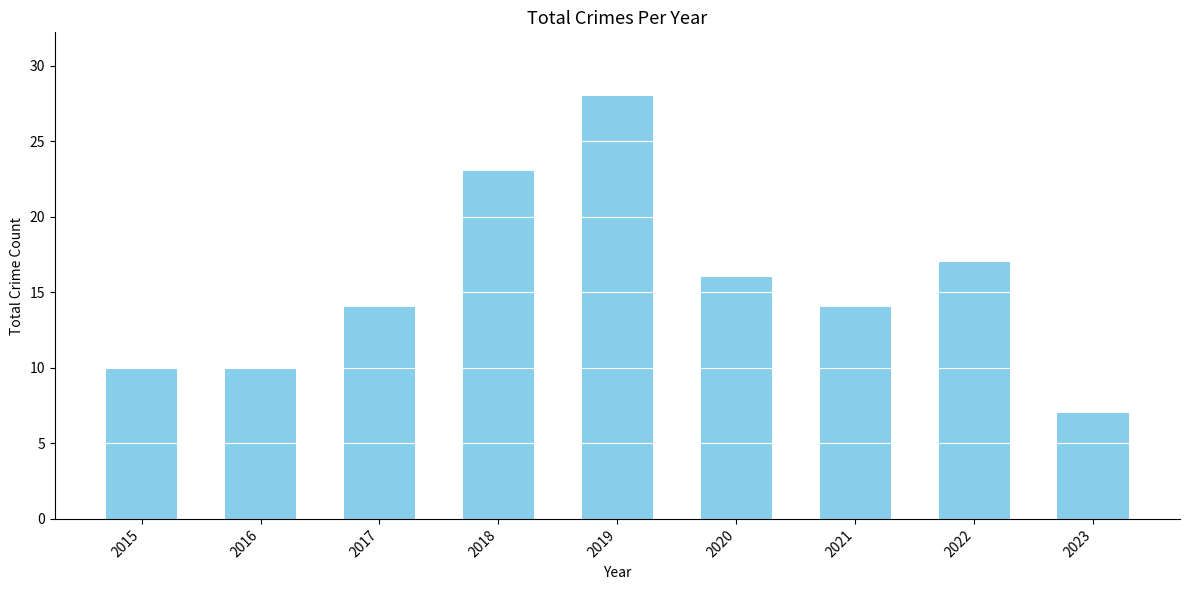

Where is the data nearest to the value 17?

2022